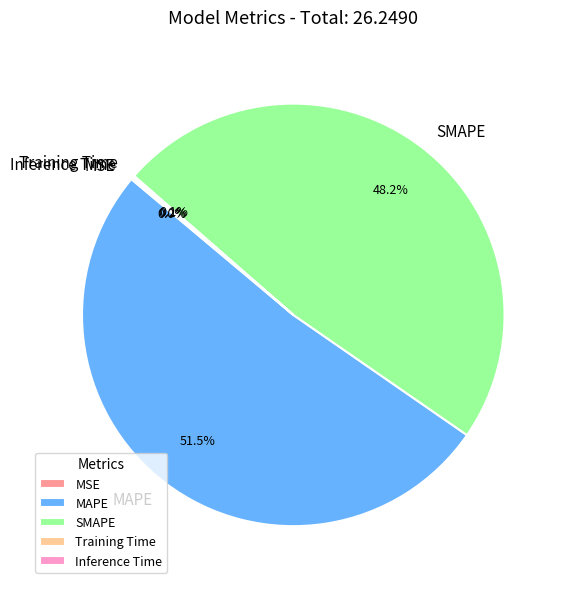

Which slice is the largest?

MAPE